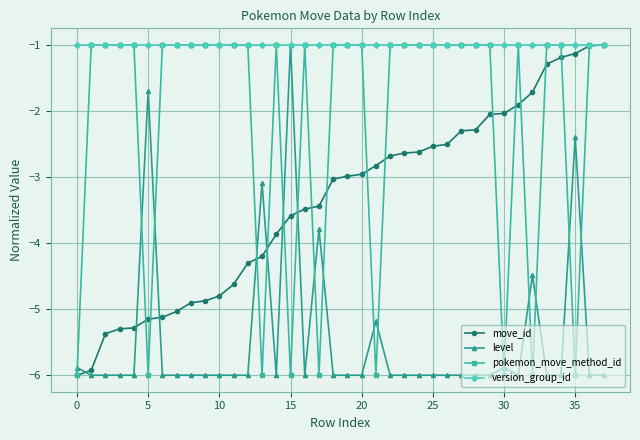

At how many categories does at least one series exceed -4?

38